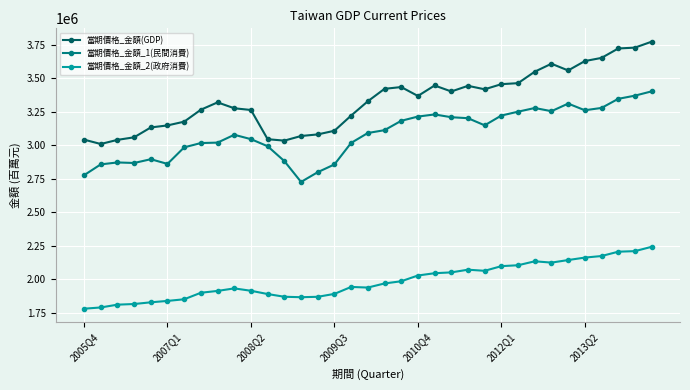

True or false: 當期價格_金額(GDP) has more than 1 interior local peaks.

True